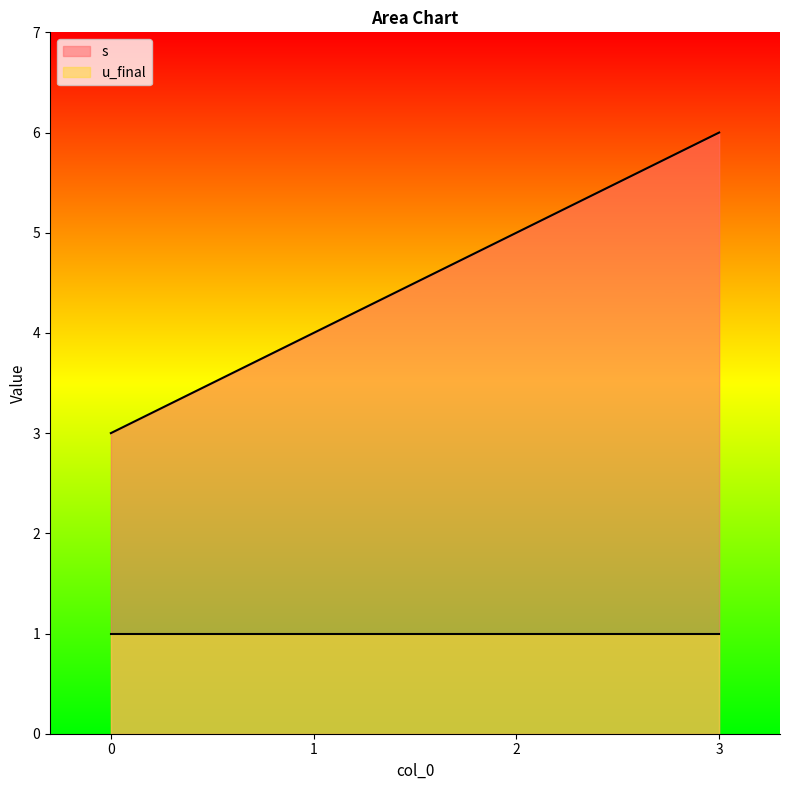

True or false: the data shows 10 at 3.

False